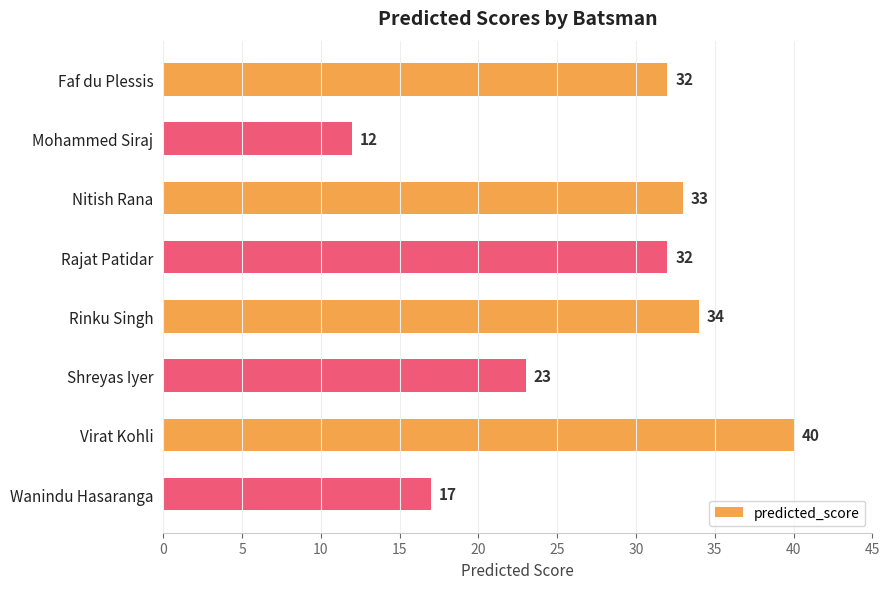

How many series are shown in this chart?

1